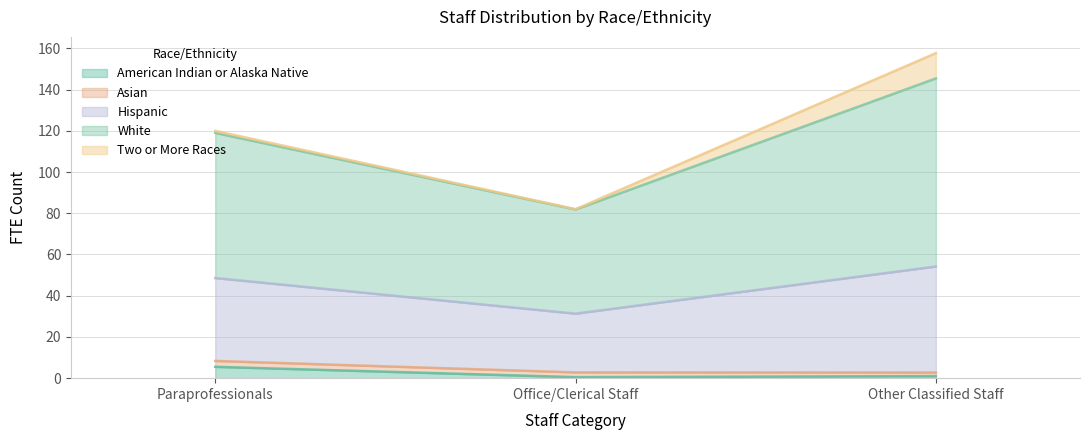

At which category is the sum across all series the highest?

Other Classified Staff